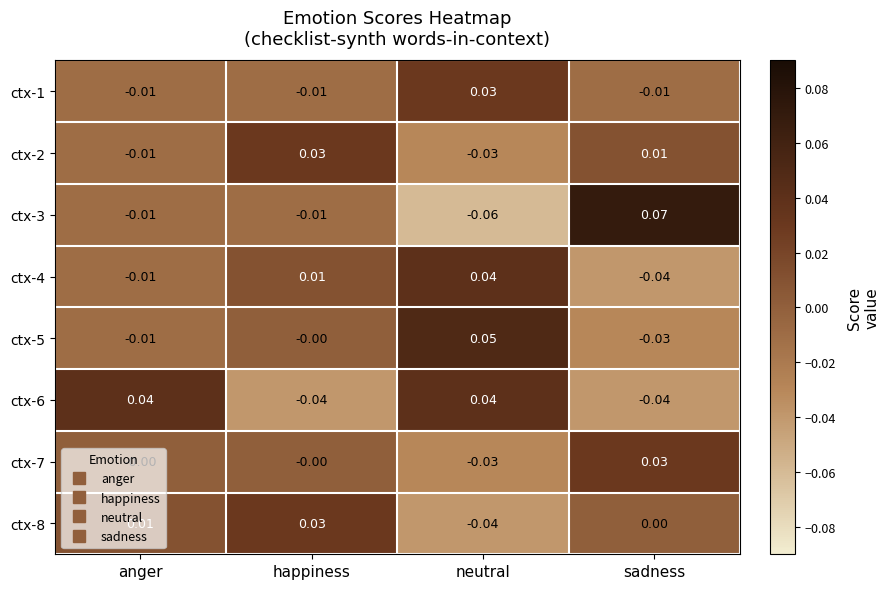

Between happiness and neutral, which series saw the biggest shift?

ctx-6